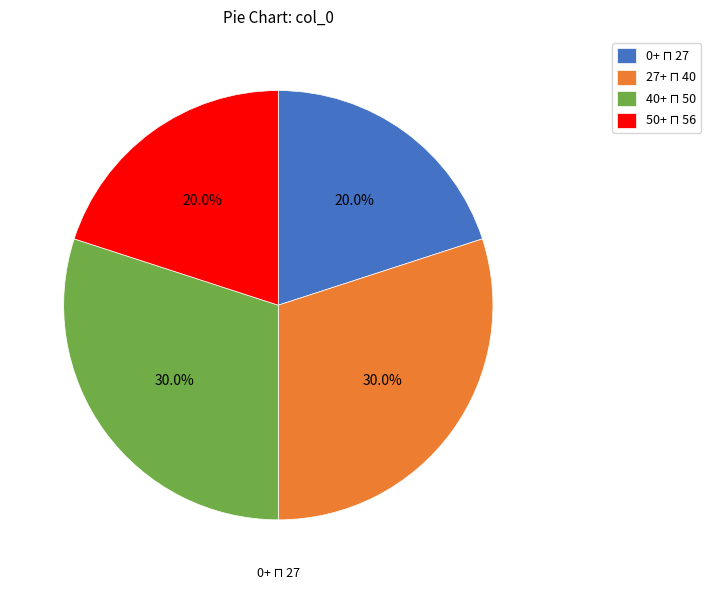

Is there any slice that represents more than half of the pie?

No